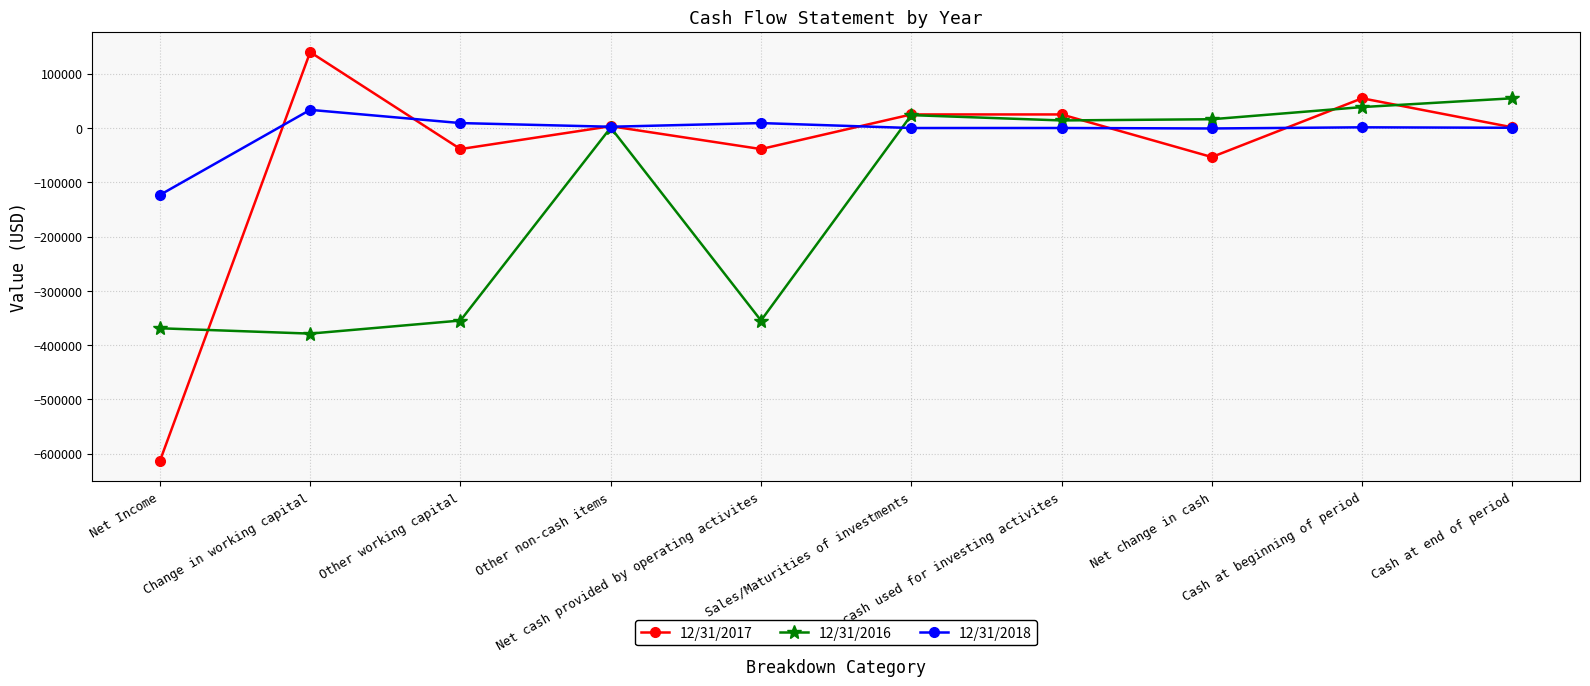

At which label does 12/31/2018 reach its peak?

Change in working capital